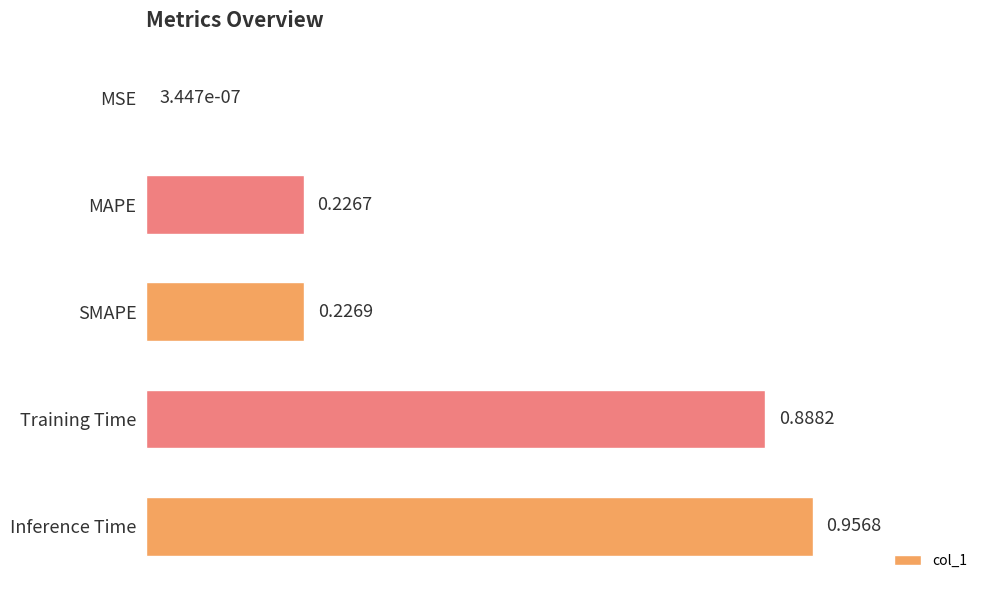

Between Inference Time and SMAPE, which is larger?

Inference Time